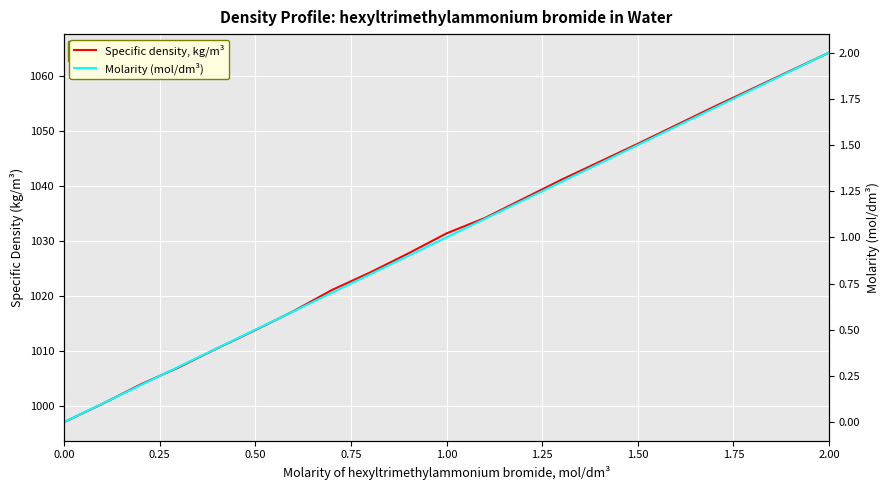

What is the label of the 11th point from the right?

0.50